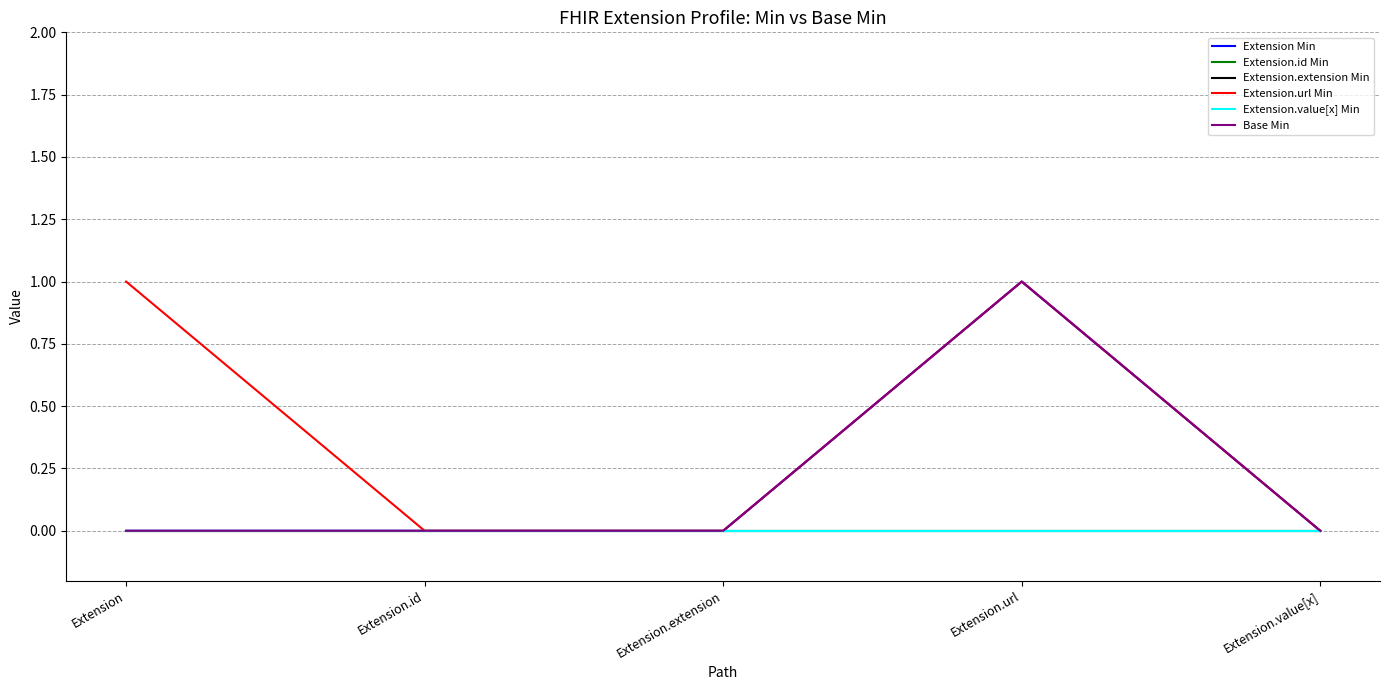

Does the chart display data point markers on the line(s)?

No